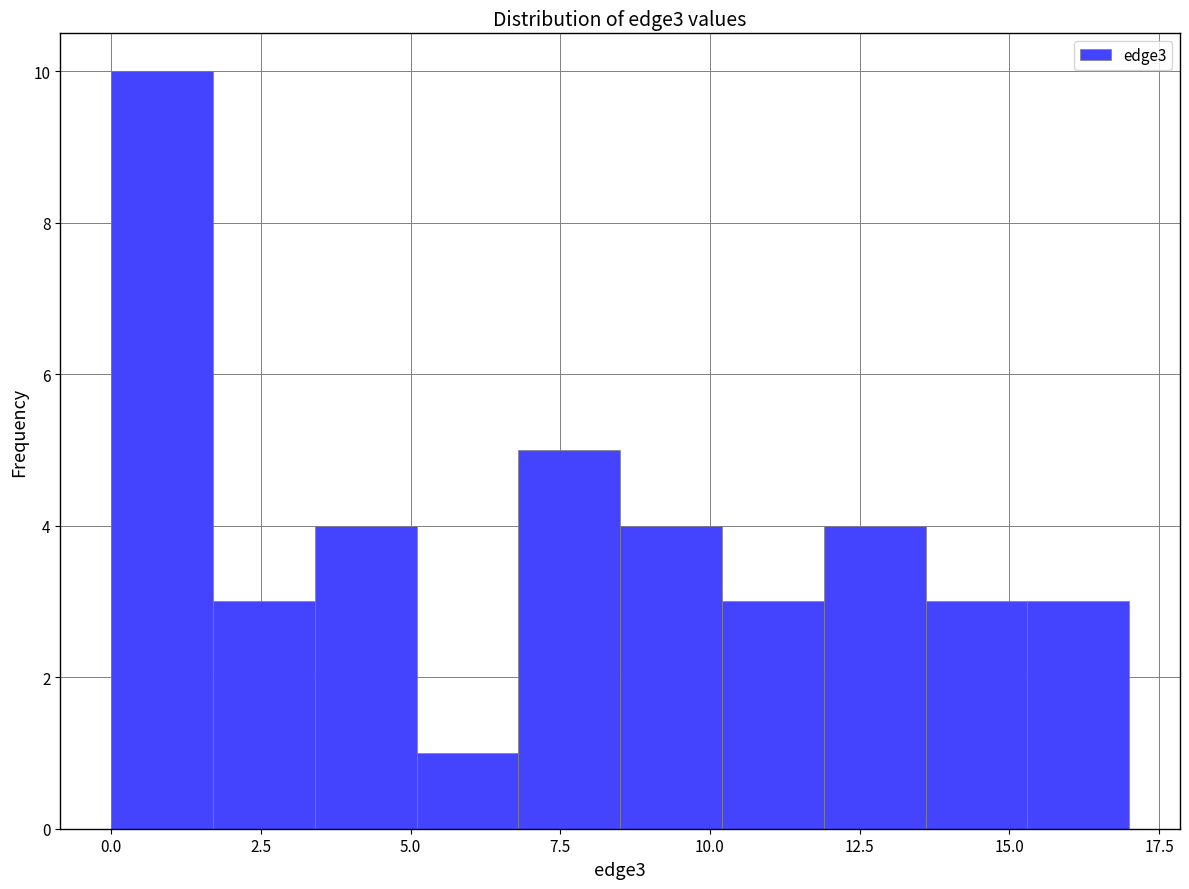

Read against the x-axis, roughly where is the centre of the tallest bar?

1.0